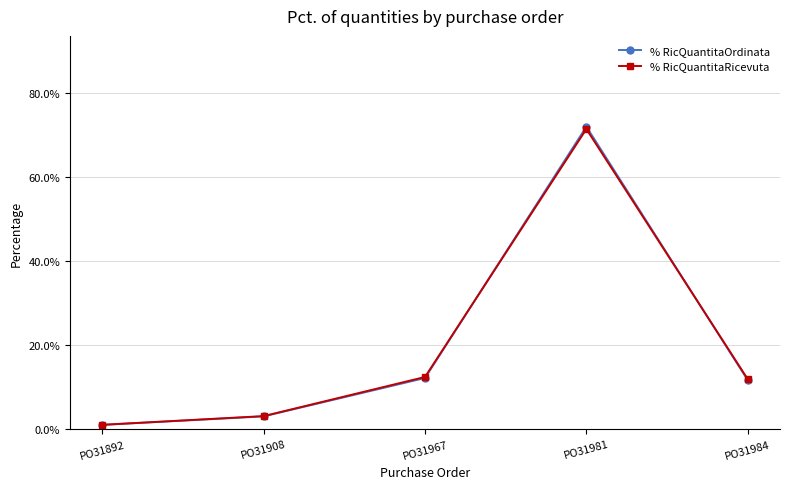

What is the average value of the % RicQuantitaOrdinata series?

20.0